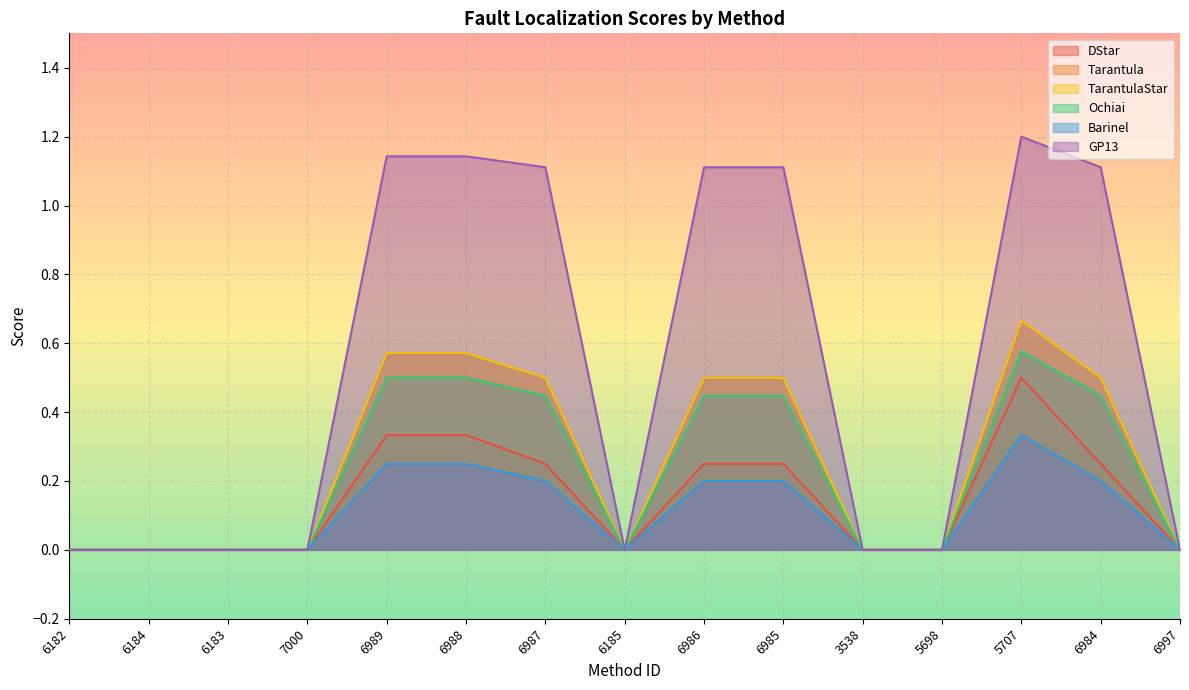

True or false: TarantulaStar and Tarantula intersect in this chart.

False